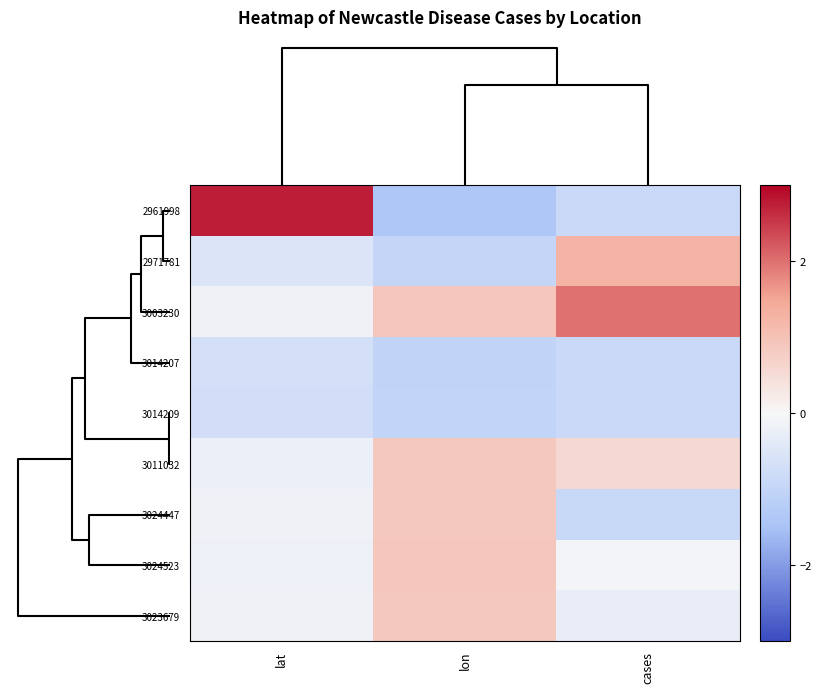

List the series in order of their peak value, lowest first.

3014209, 3014207, 3024447, 3023679, 3011032, 3024523, 2971781, 3003230, 2961998